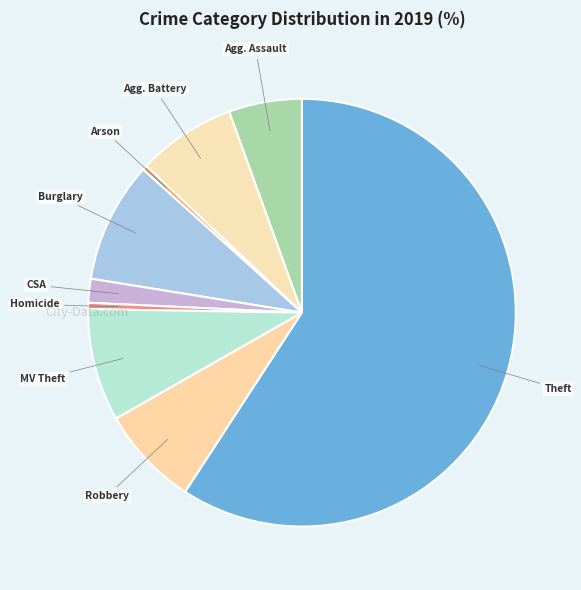

Count the number of slices in the pie.

9